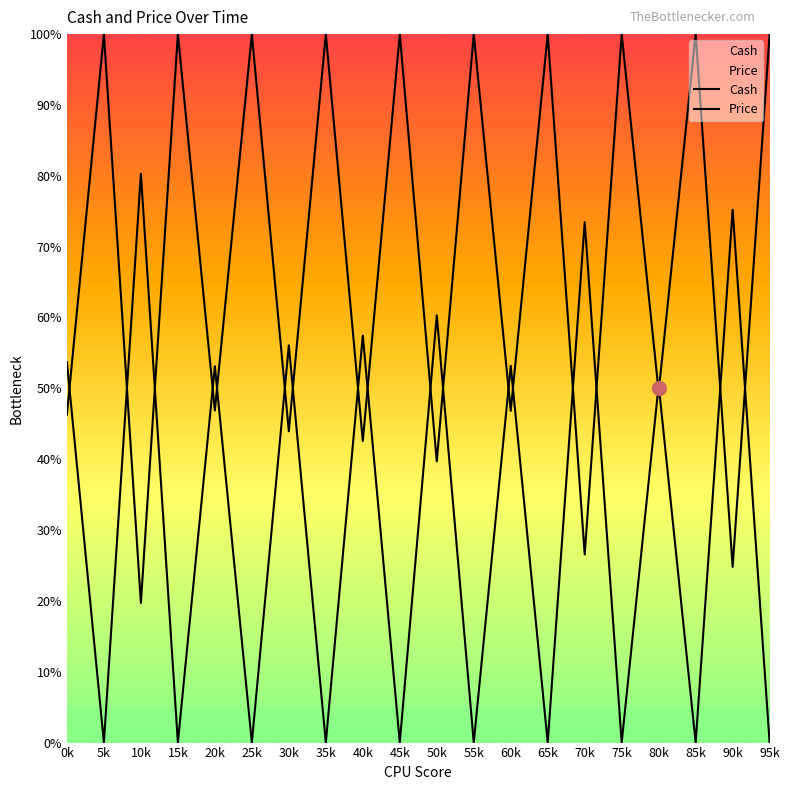

What position from the right is 90k?

2